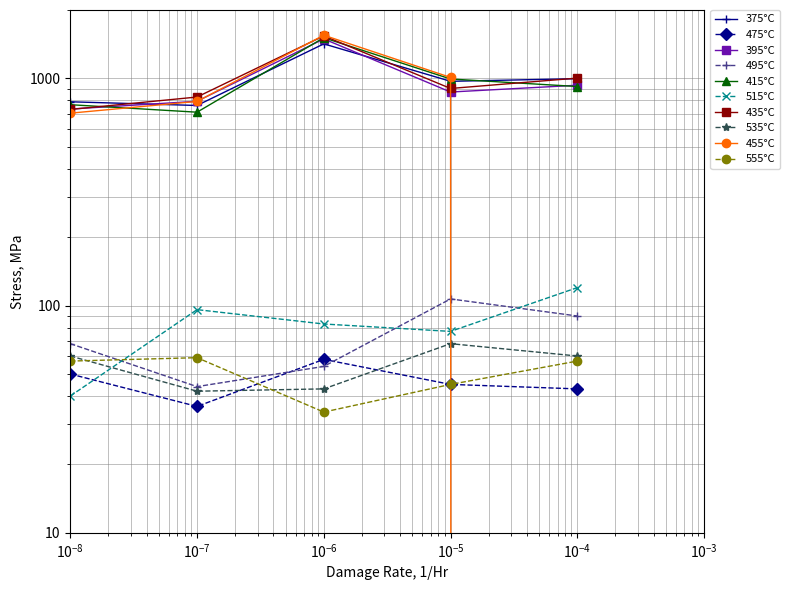

What is the greatest value displayed?

1549